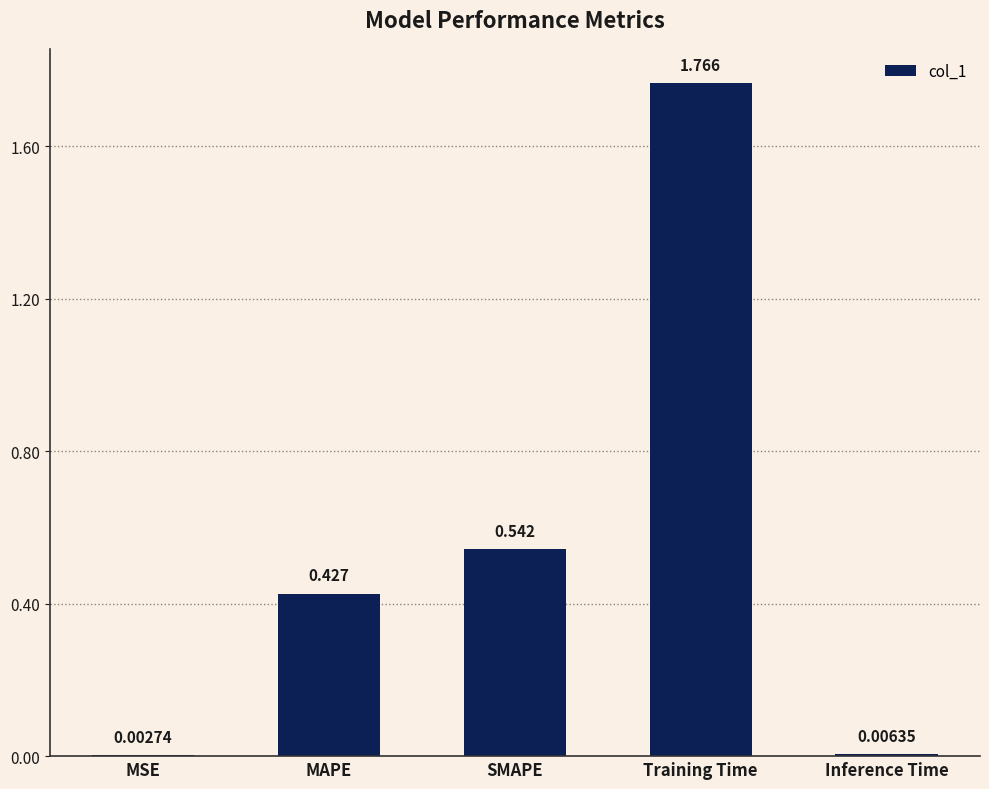

At which category does the chart reach its peak across all series?

Training Time